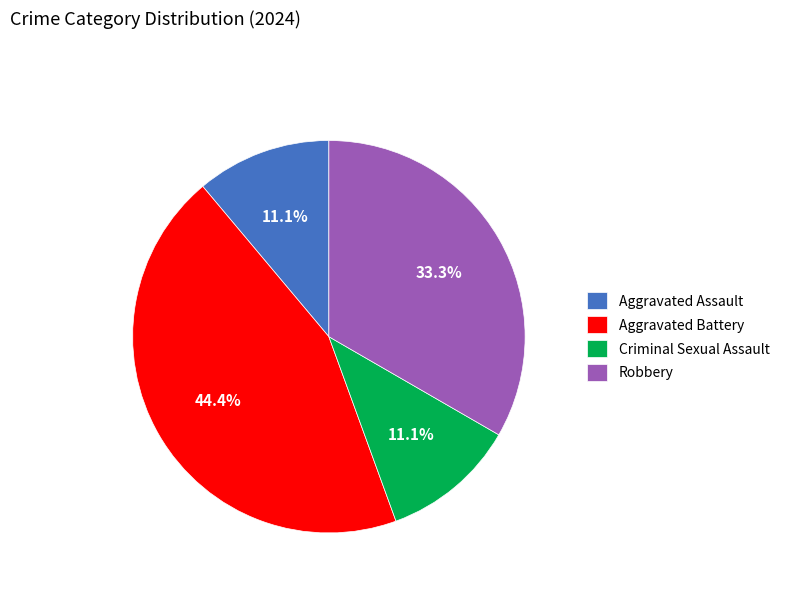

To the nearest percent, what percentage of the pie is Aggravated Assault?

11%